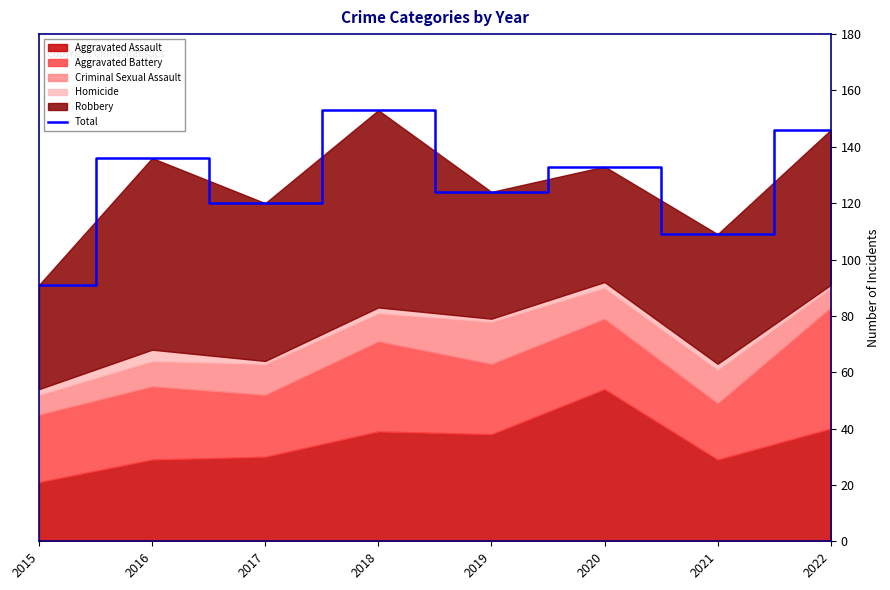

What is the value of the 6th point from the left?

133